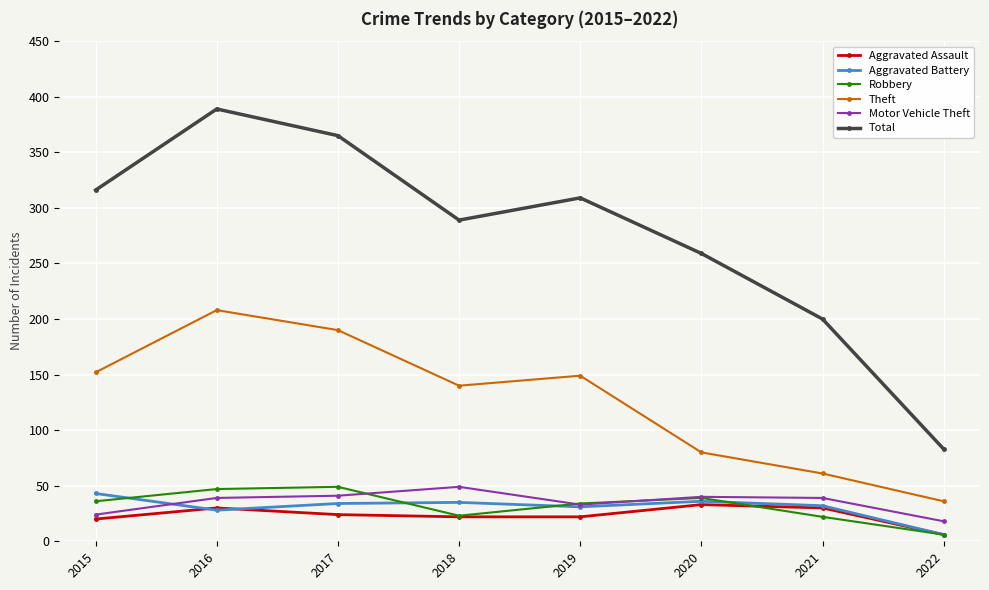

What is the spread (max minus min) of values at 2020?

226